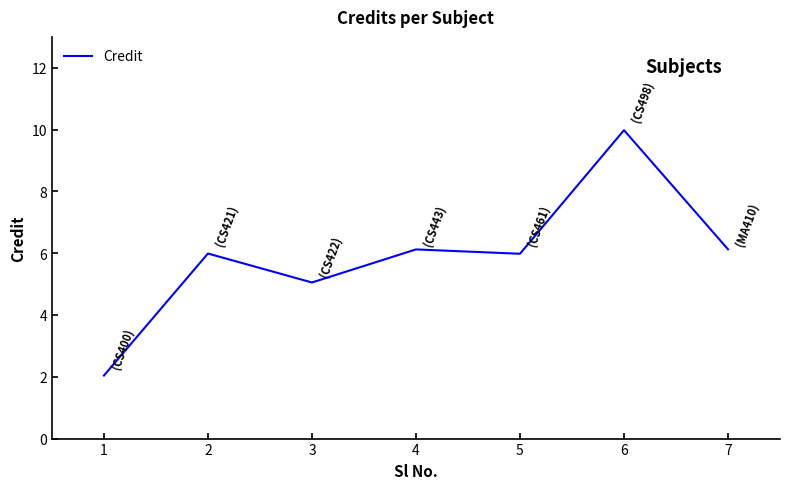

What is the average value?

5.9